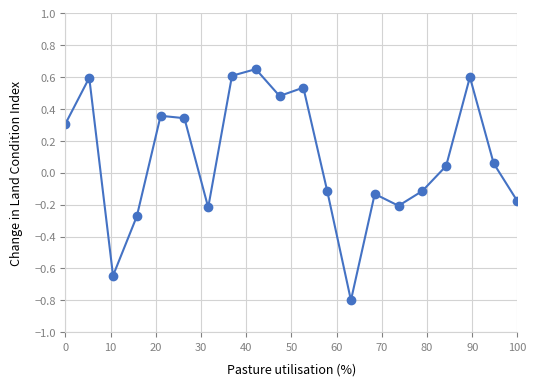

What is the difference between the maximum and second lowest values?

1.3